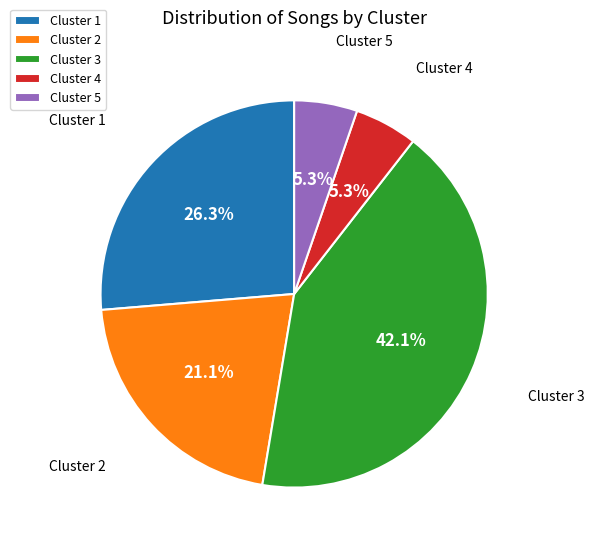

Which has a higher value, Cluster 3 or Cluster 5?

Cluster 3